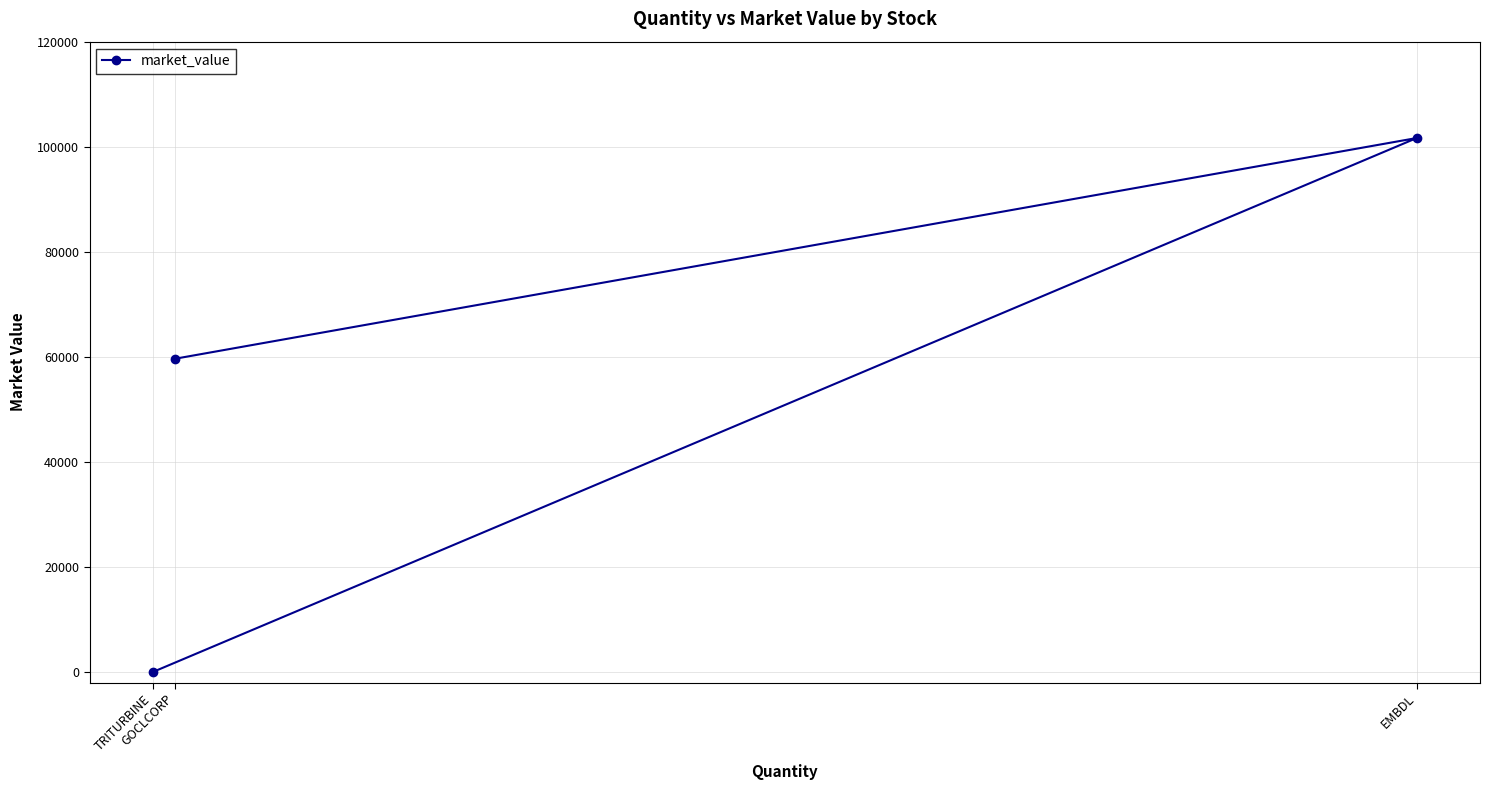

Between EMBDL and TRITURBINE, which is larger?

EMBDL